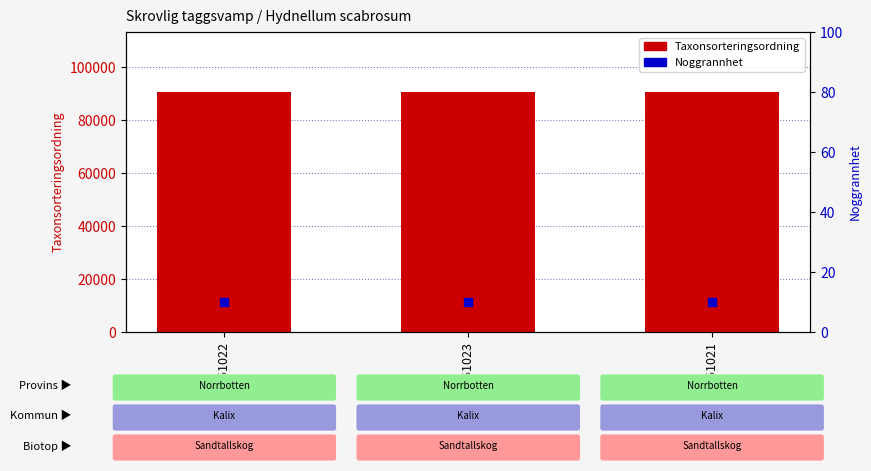

Which series reaches the minimum Y coordinate?

Noggrannhet